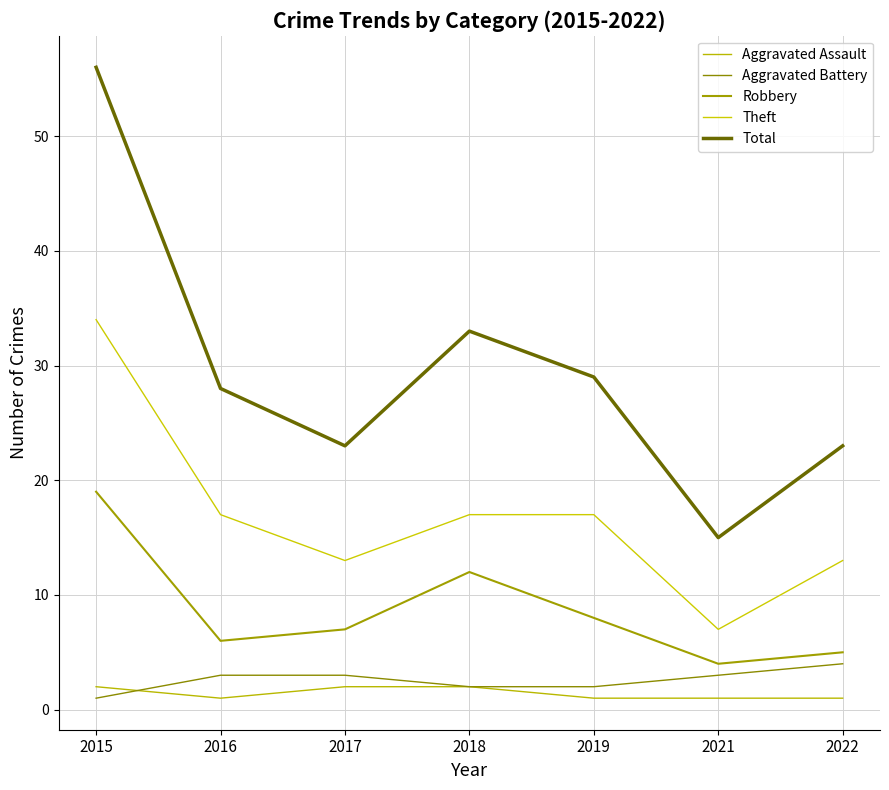

What is the sum of all Theft values?

118